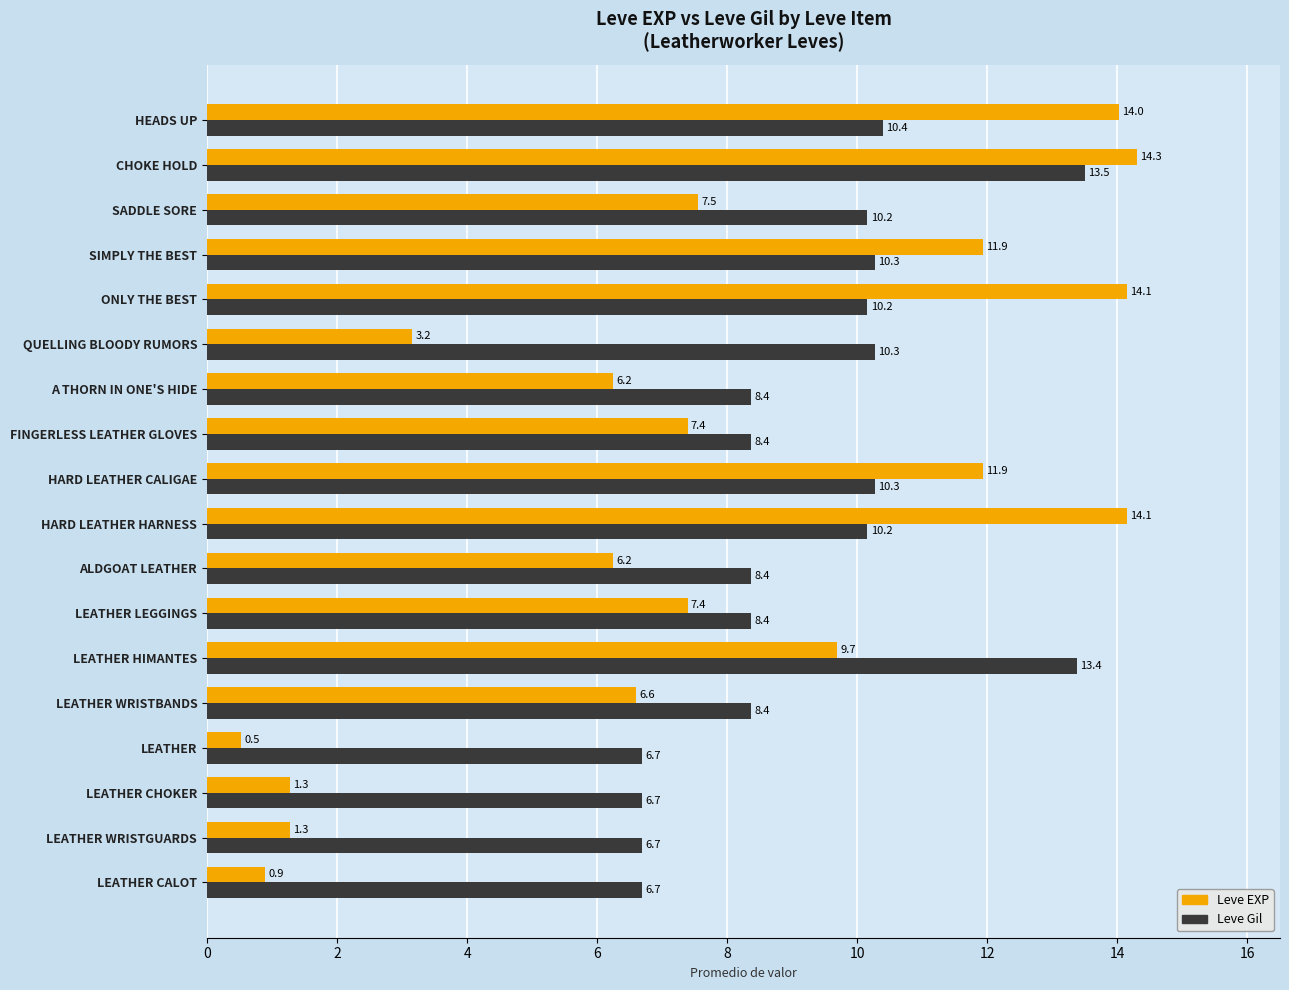

What is the approximate value of Leve Gil at CHOKE HOLD?

13.5